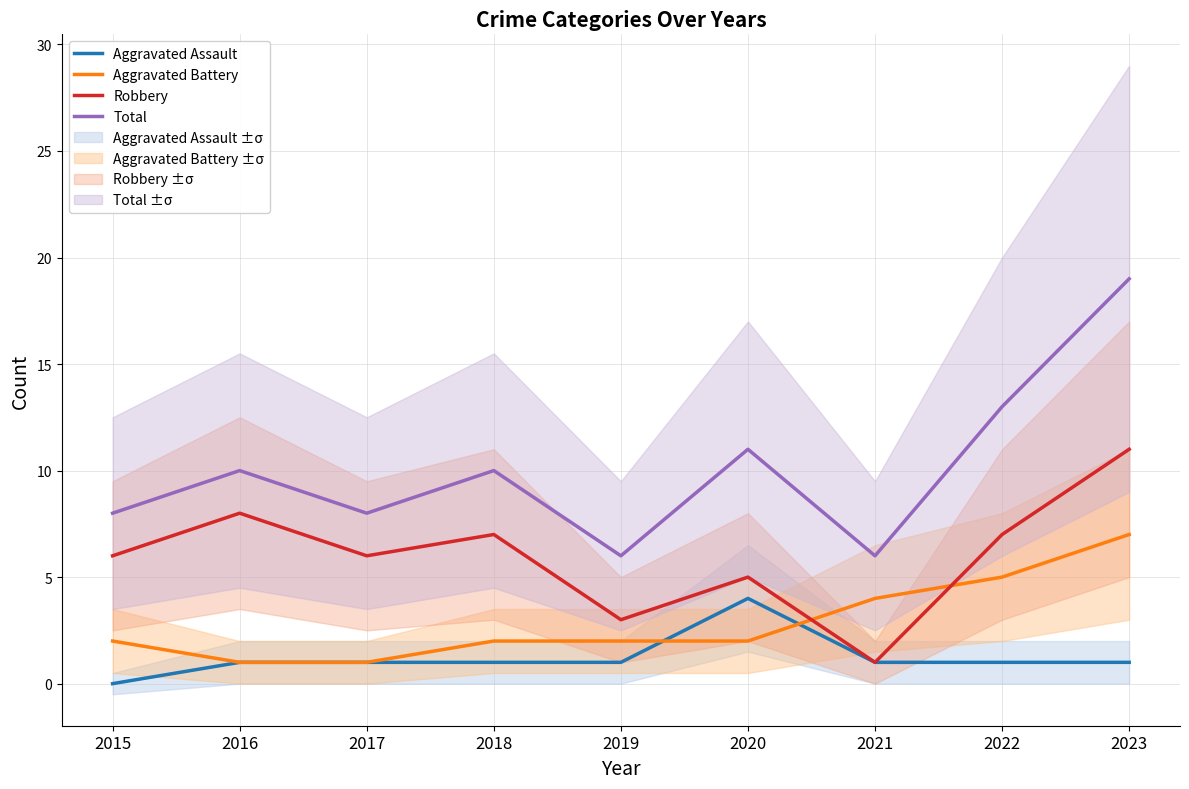

Reading right to left, transcribe all the data shown in this chart.

Aggravated Assault: 2023=1	2022=1	2021=1	2020=4	2019=1	2018=1	2017=1	2016=1	2015=0
Aggravated Battery: 2023=7	2022=5	2021=4	2020=2	2019=2	2018=2	2017=1	2016=1	2015=2
Robbery: 2023=11	2022=7	2021=1	2020=5	2019=3	2018=7	2017=6	2016=8	2015=6
Total: 2023=19	2022=13	2021=6	2020=11	2019=6	2018=10	2017=8	2016=10	2015=8